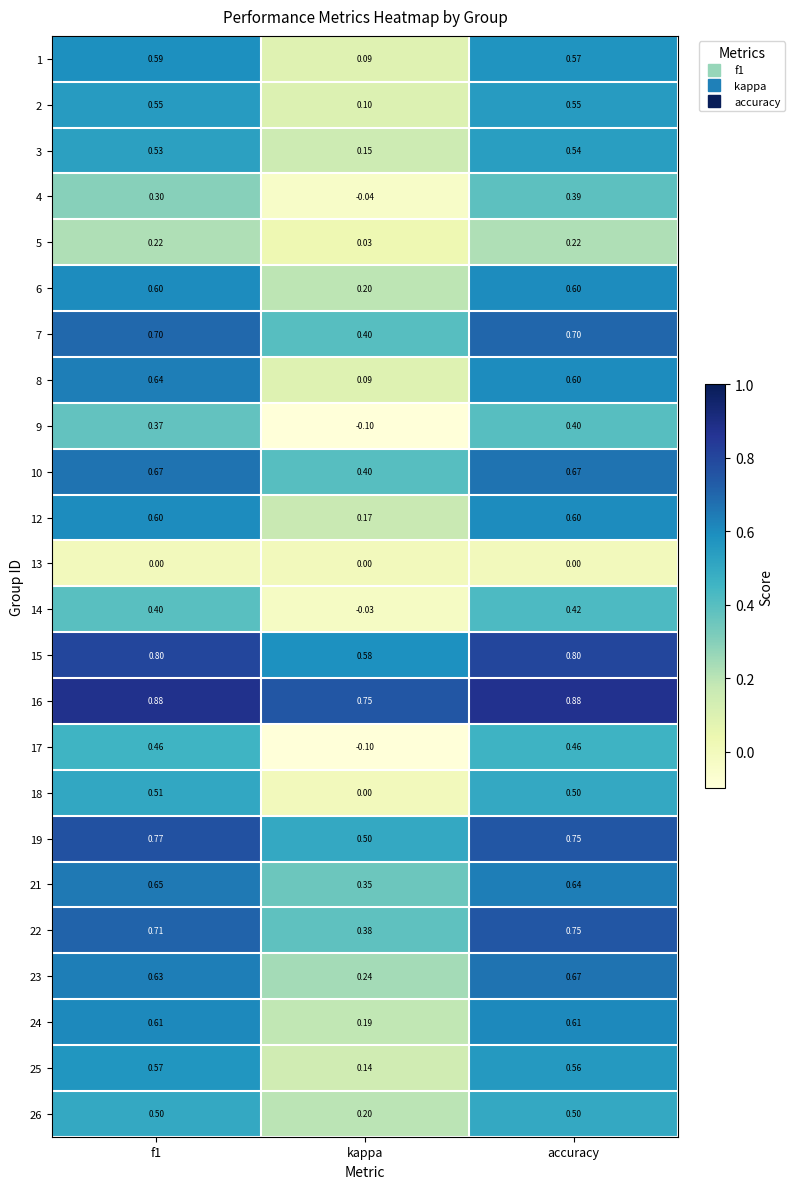

Count the number of data series in this chart.

24